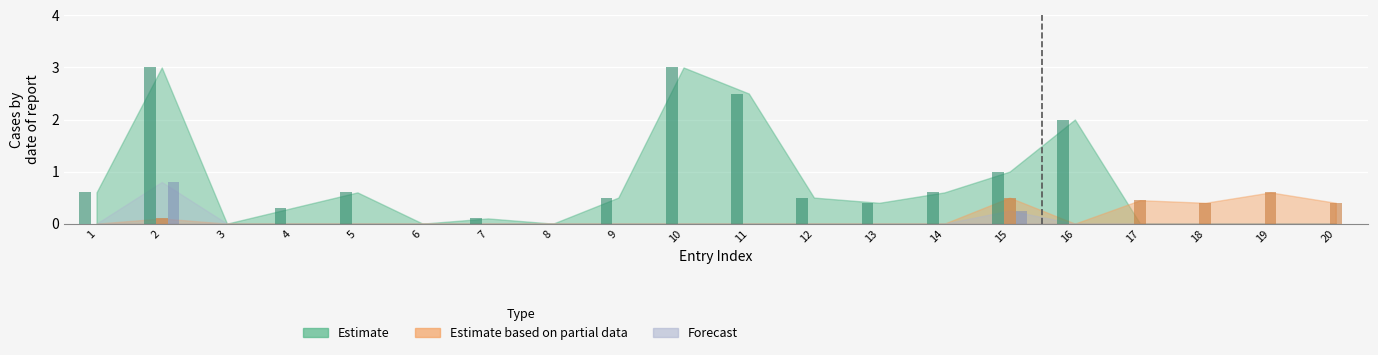

Between 9 and 18, which series saw the biggest shift?

Estimate